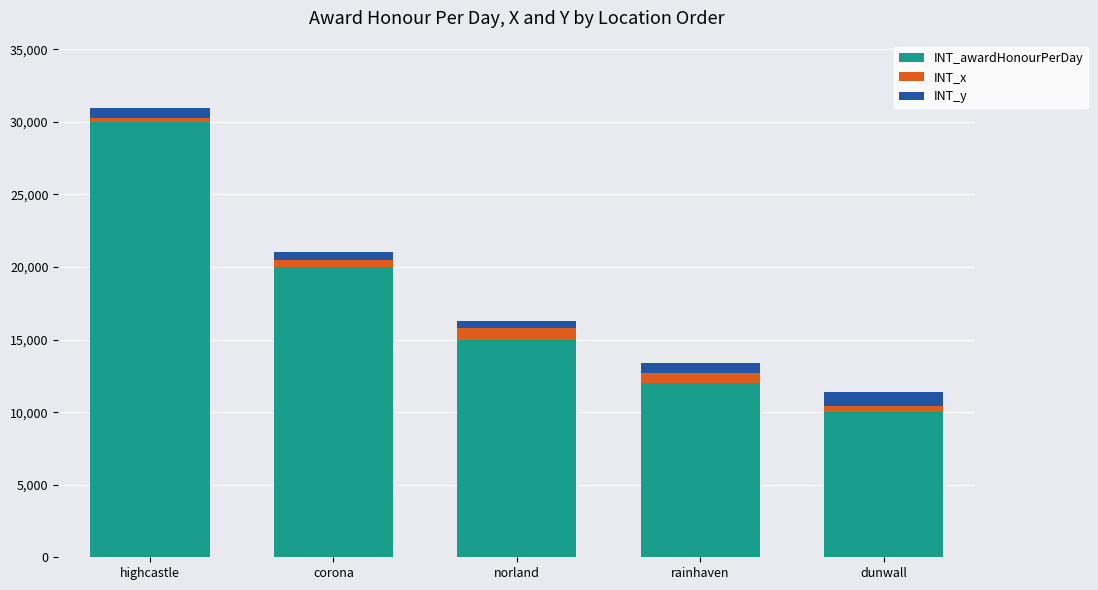

How many distinct data groups are displayed?

3